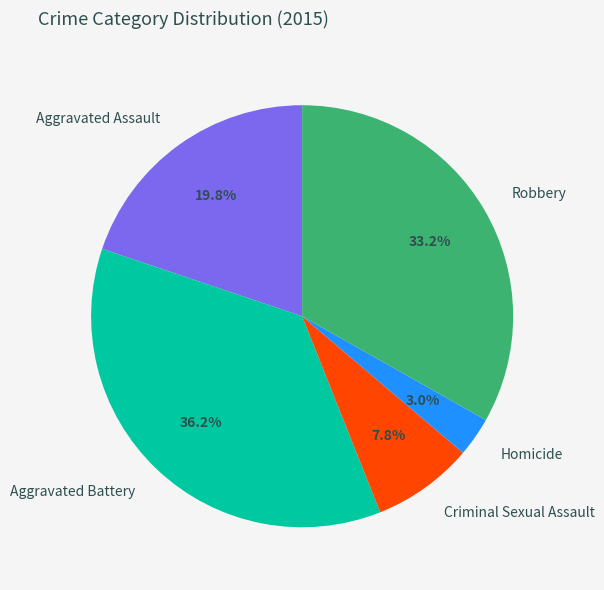

How much of the chart is everything except Homicide?

97.0%